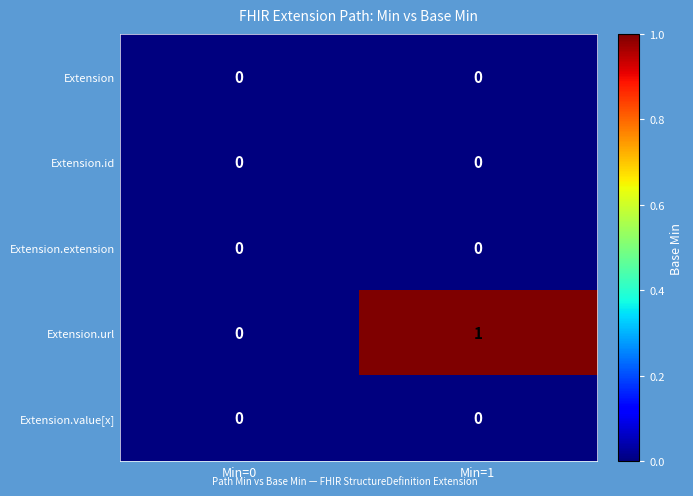

Which series has the largest total across all categories?

Extension.url